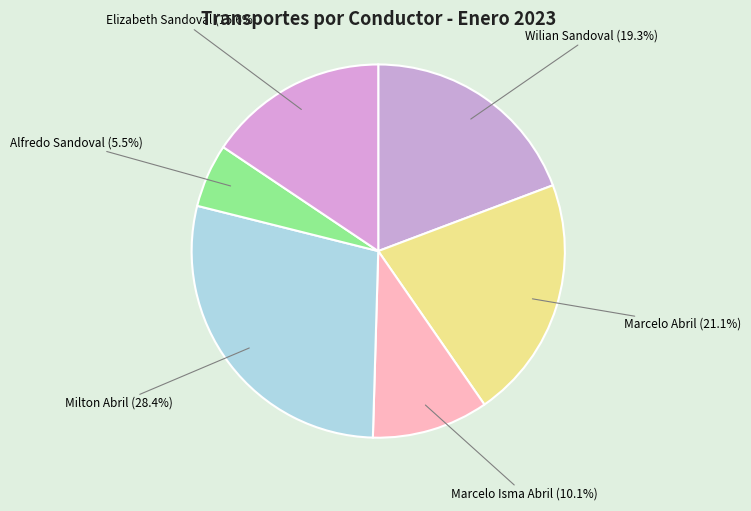

To the nearest percent, what portion does Wilian Sandoval represent?

19%